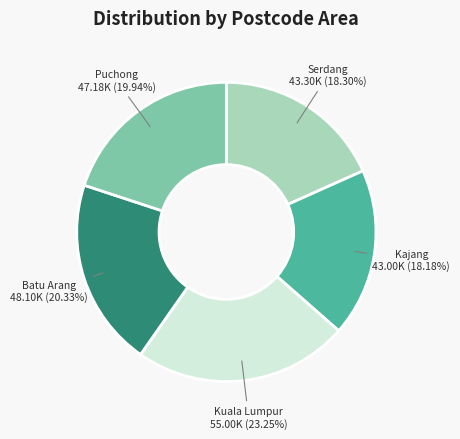

To the nearest percent, what is the average slice percentage?

20%